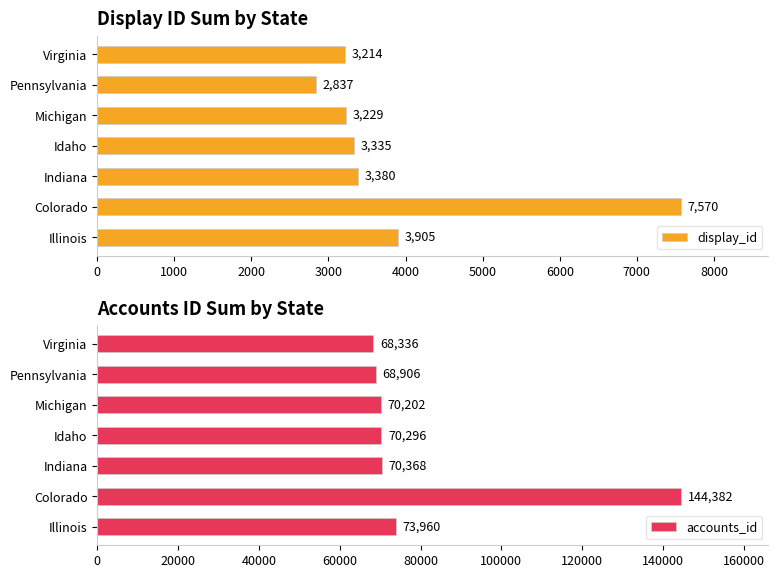

What is the difference between the maximum and minimum values in the display_id series?

4733